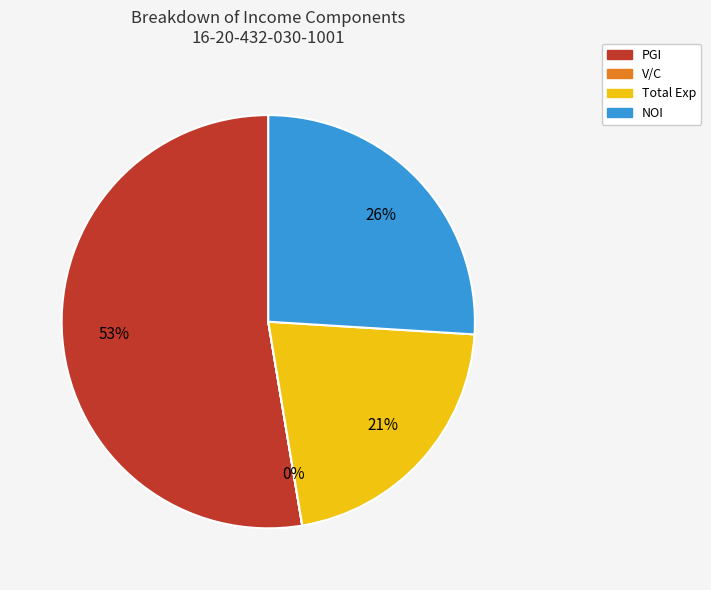

Is the sum of PGI and Total Exp greater than half?

Yes